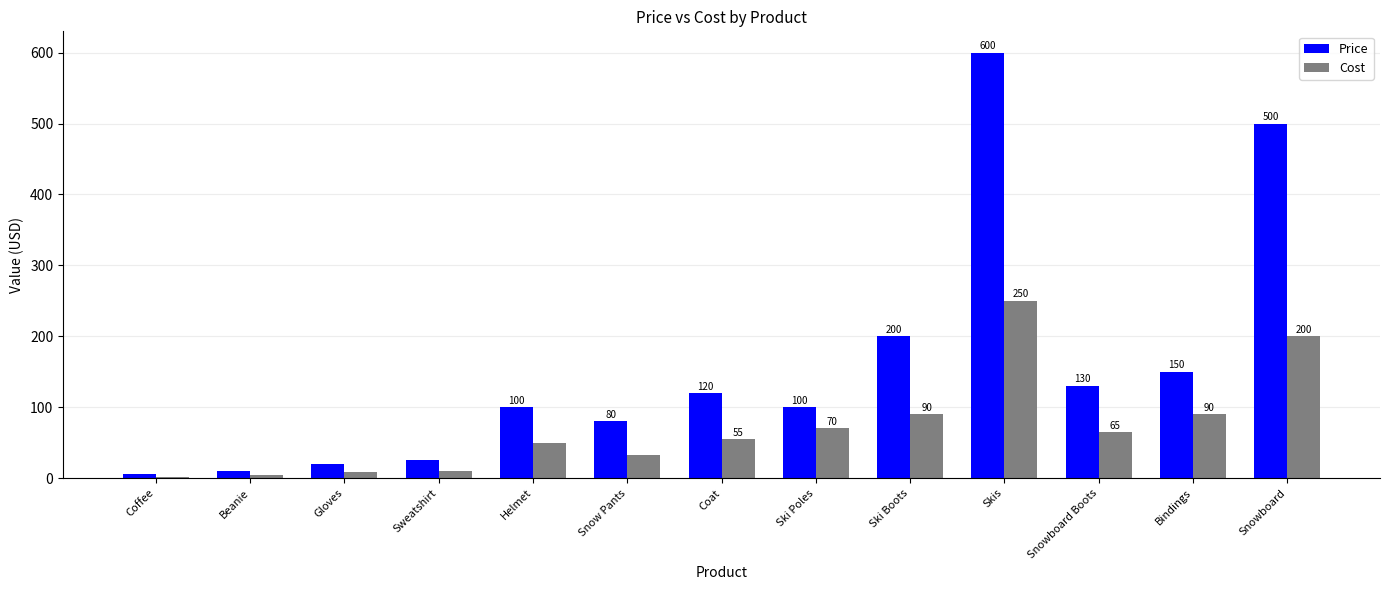

How many values in the Cost series exceed 54?

7